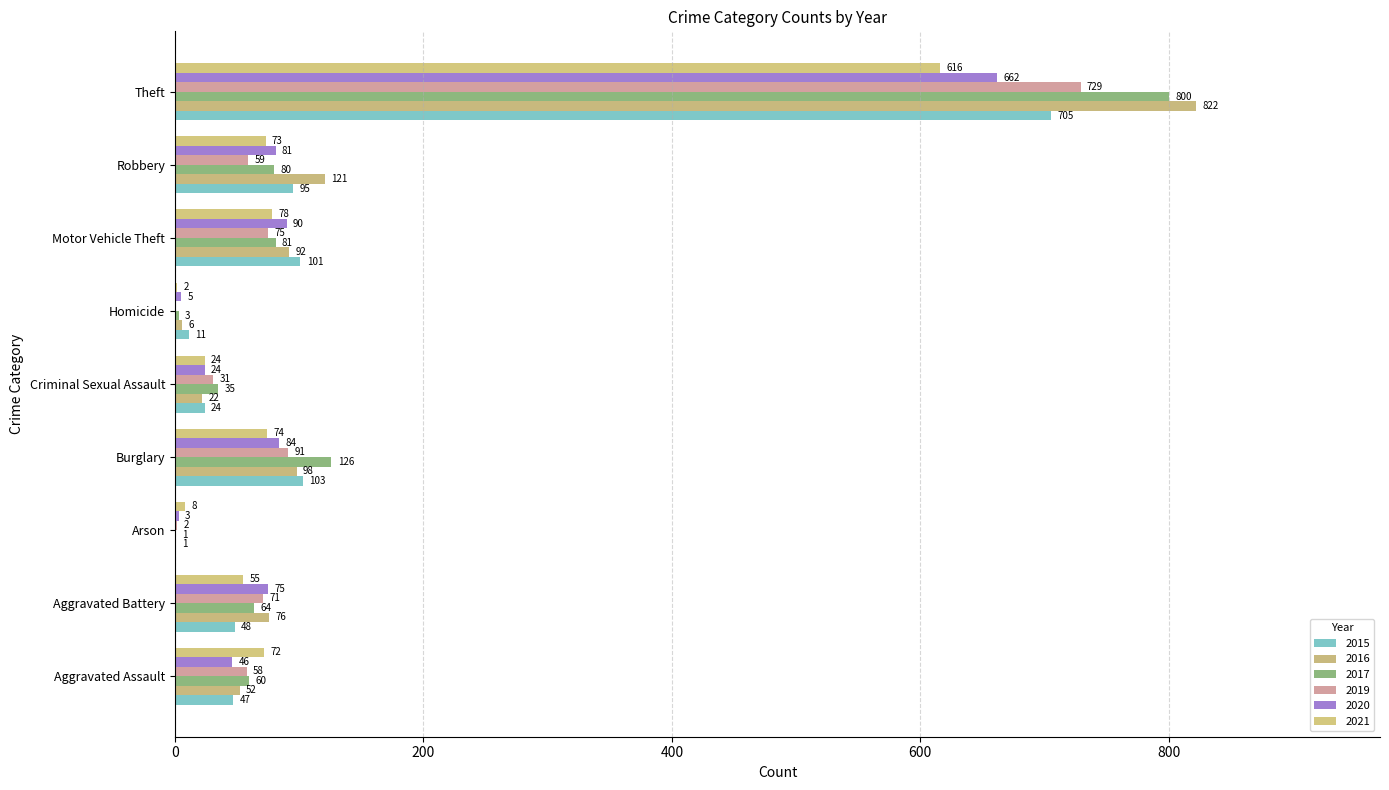

At which category is the sum across all series the highest?

Theft